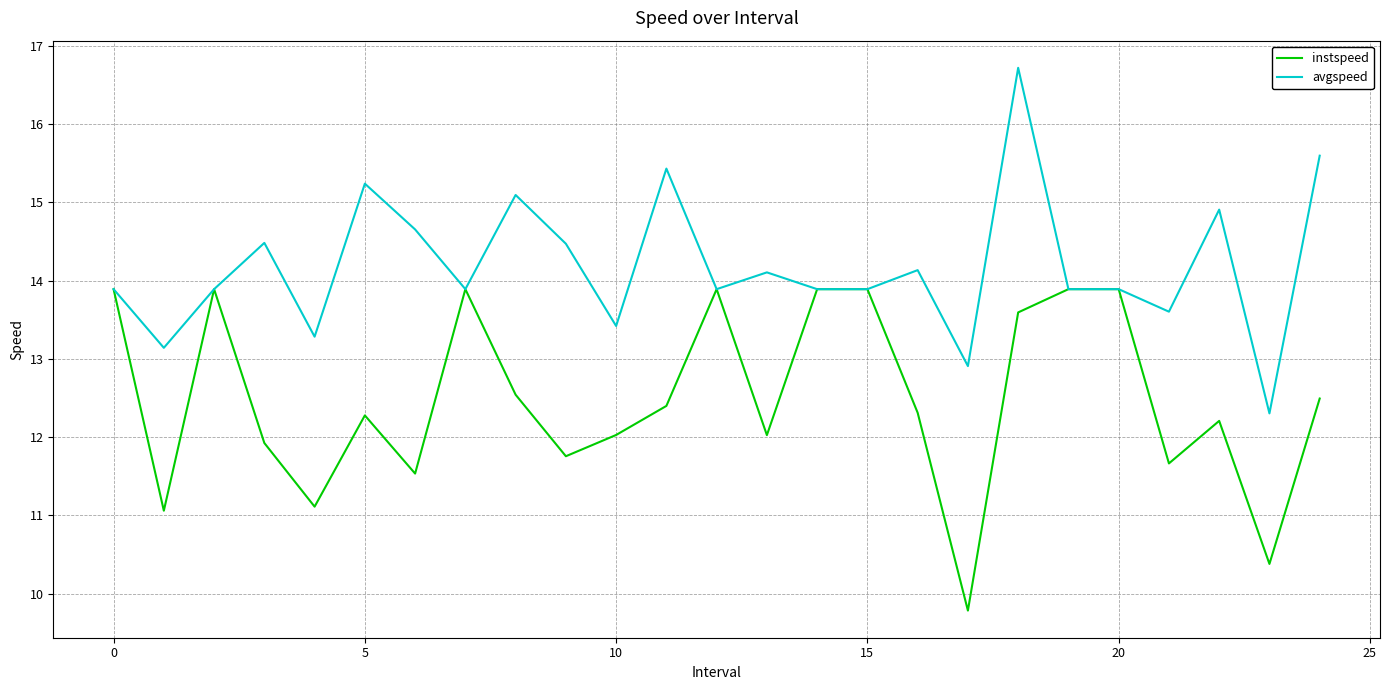

What are all the series names shown in the legend?

instspeed, avgspeed